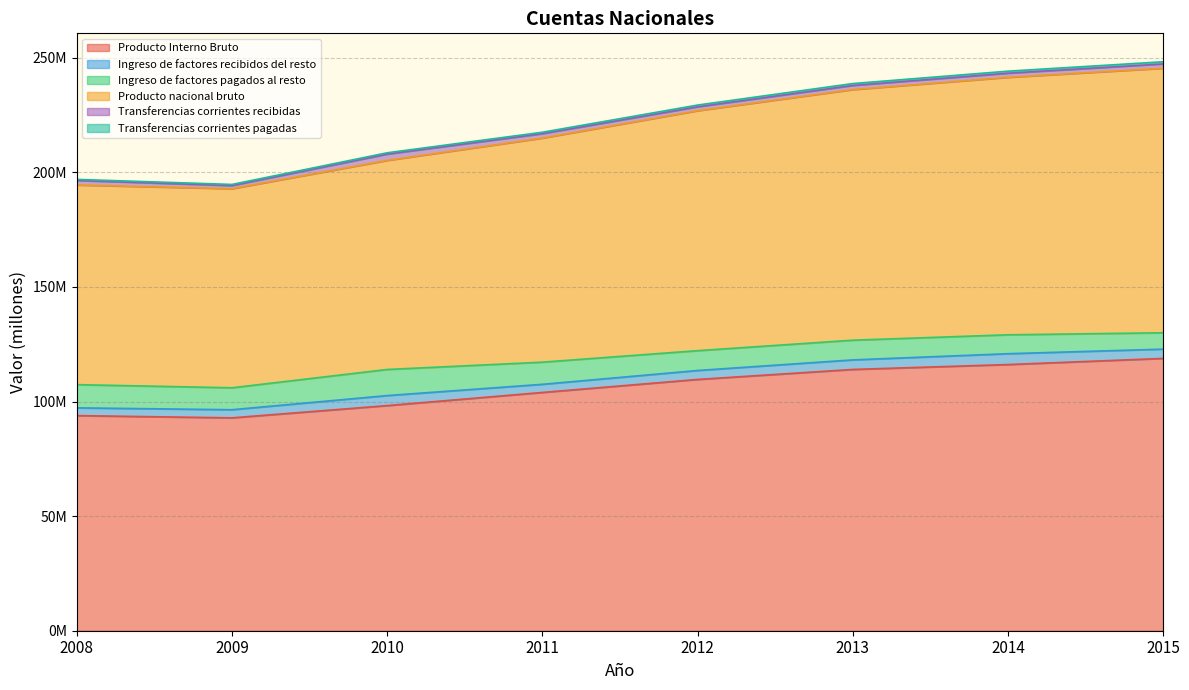

How many values in the Producto Interno Bruto series exceed 109627615?

3